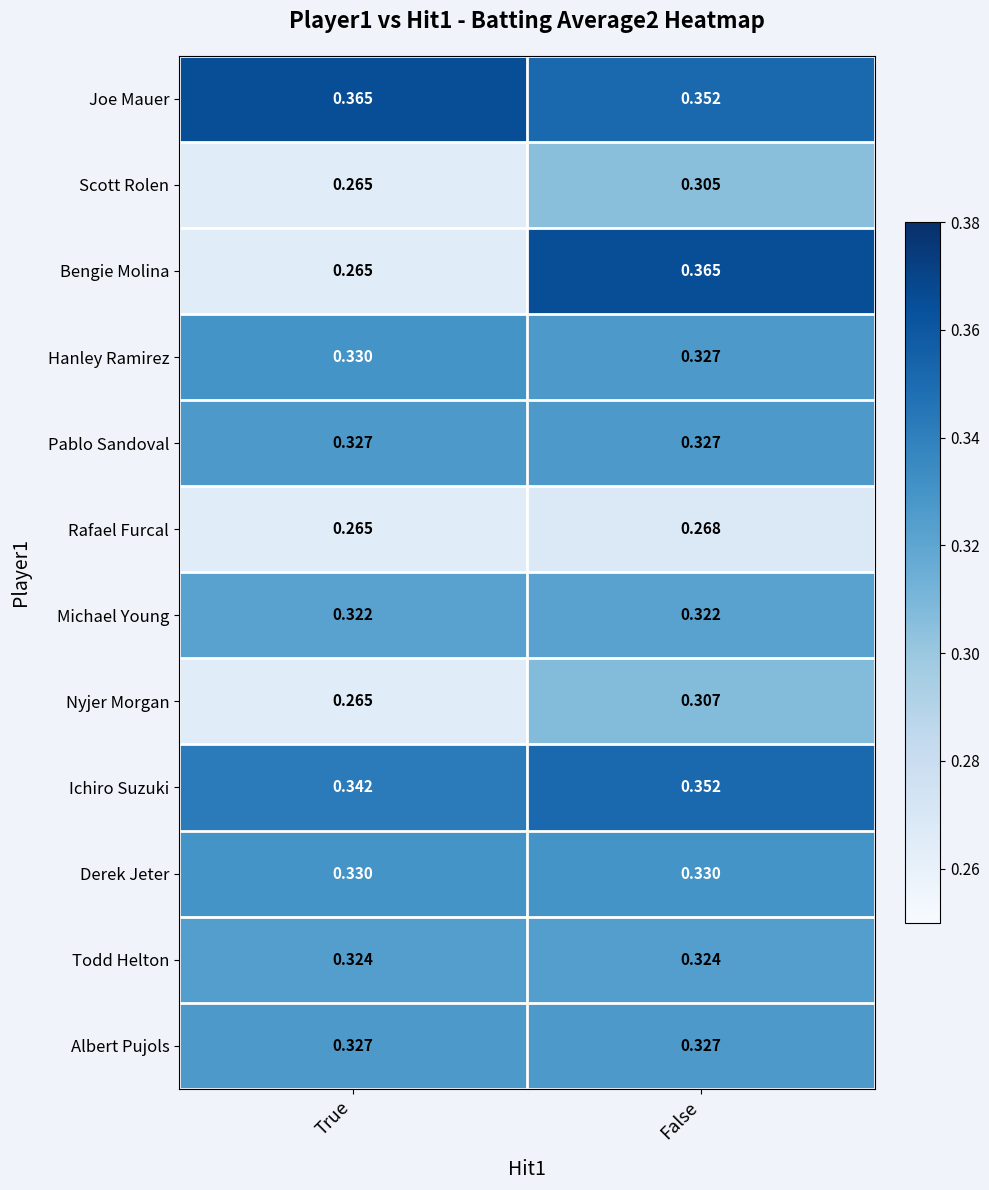

Between True and False, which series saw the biggest shift?

Bengie Molina